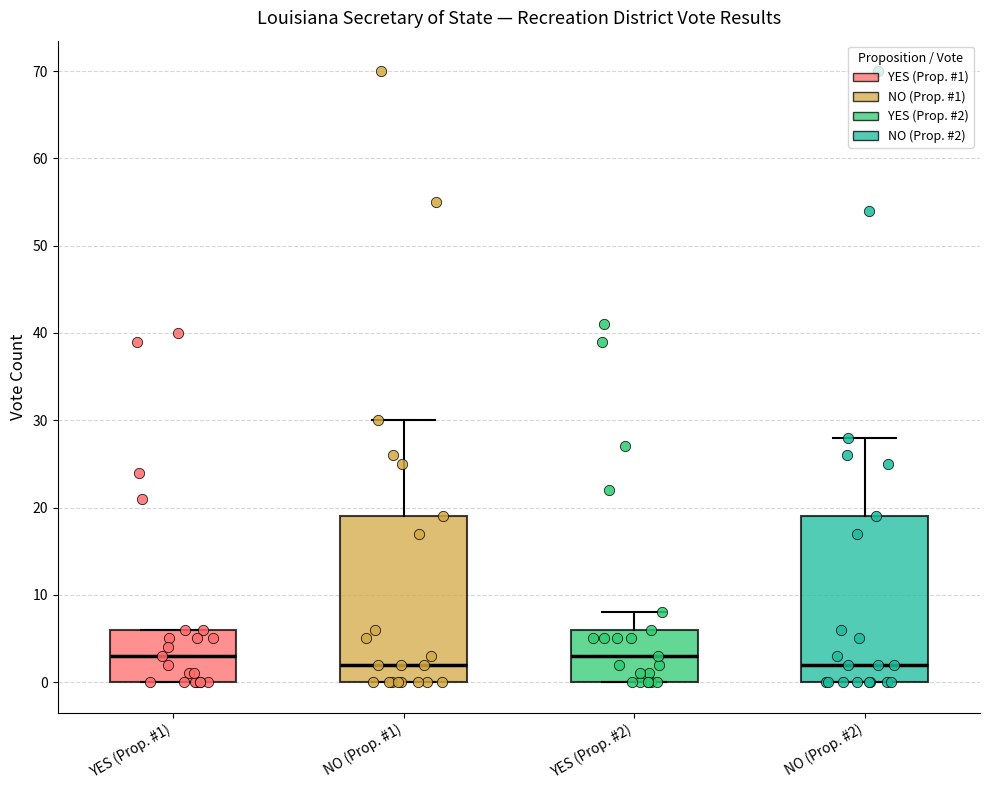

Where does the median line of the box for YES (Prop. #1) sit on the y-axis? The values are not printed on the chart, so give them approximately, as read against the axis.

3